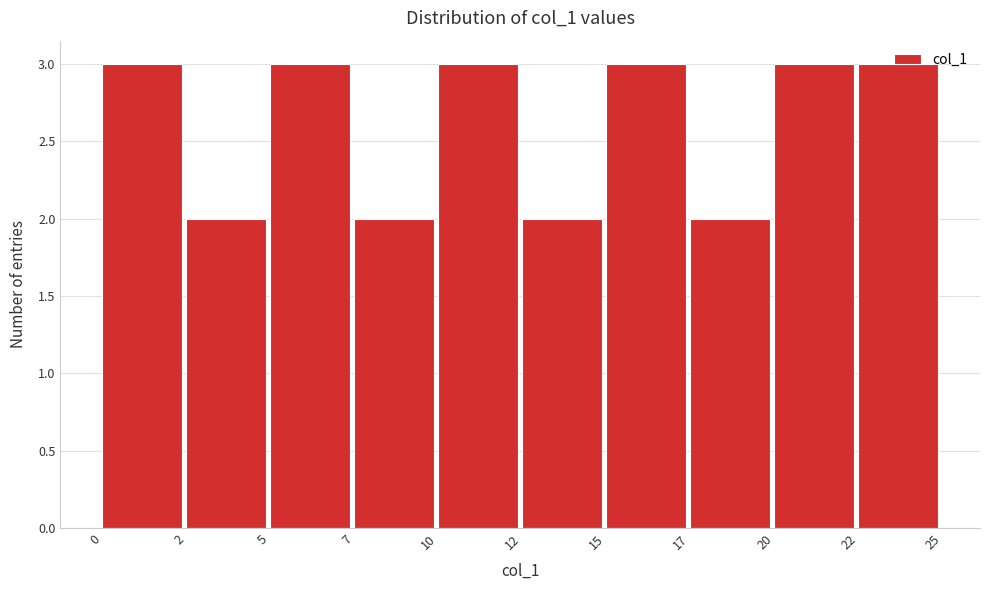

What is the greatest value displayed?

3